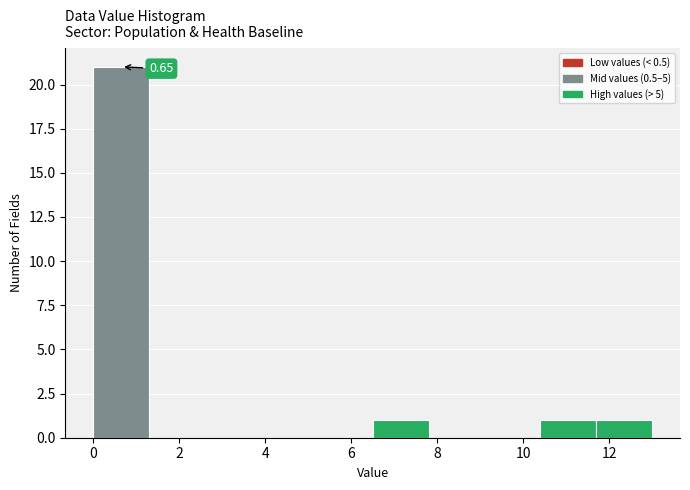

Over which range of the x-axis is the bar tallest?

0.0 to 1.3